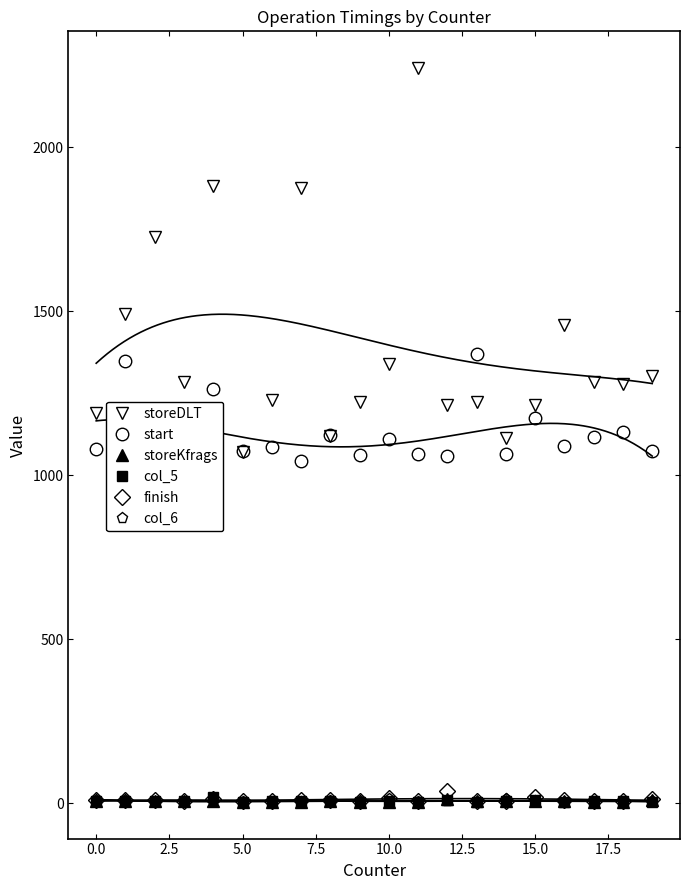

True or false: storeDLT has more than 2 interior local peaks.

True